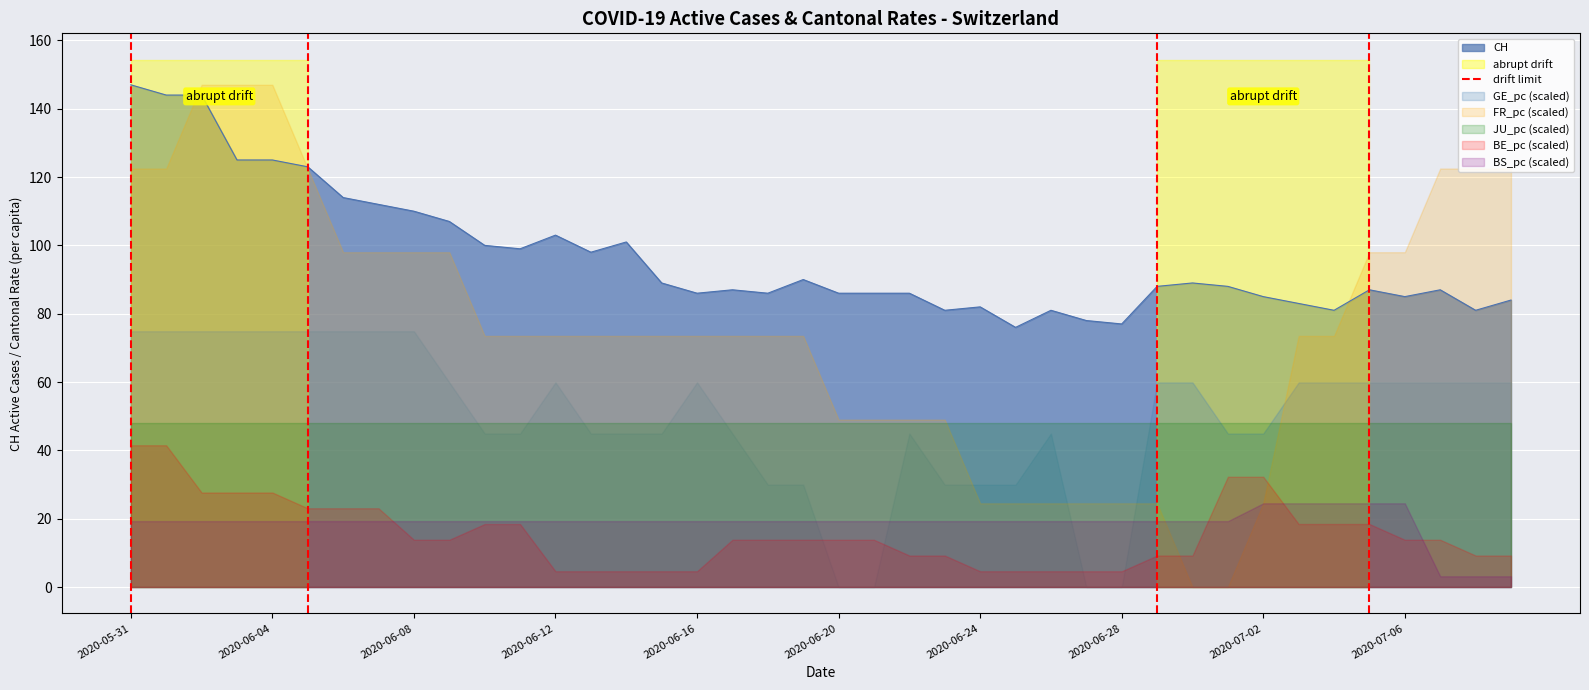

What is the highest value of the CH series?

147